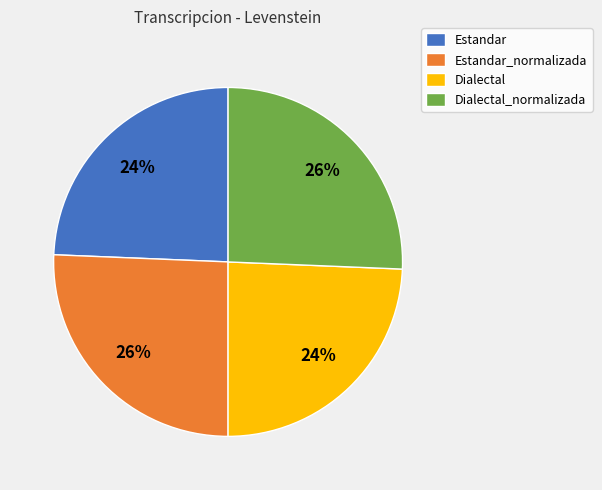

The Estandar_normalizada slice represents 26% of the pie. True or false?

True